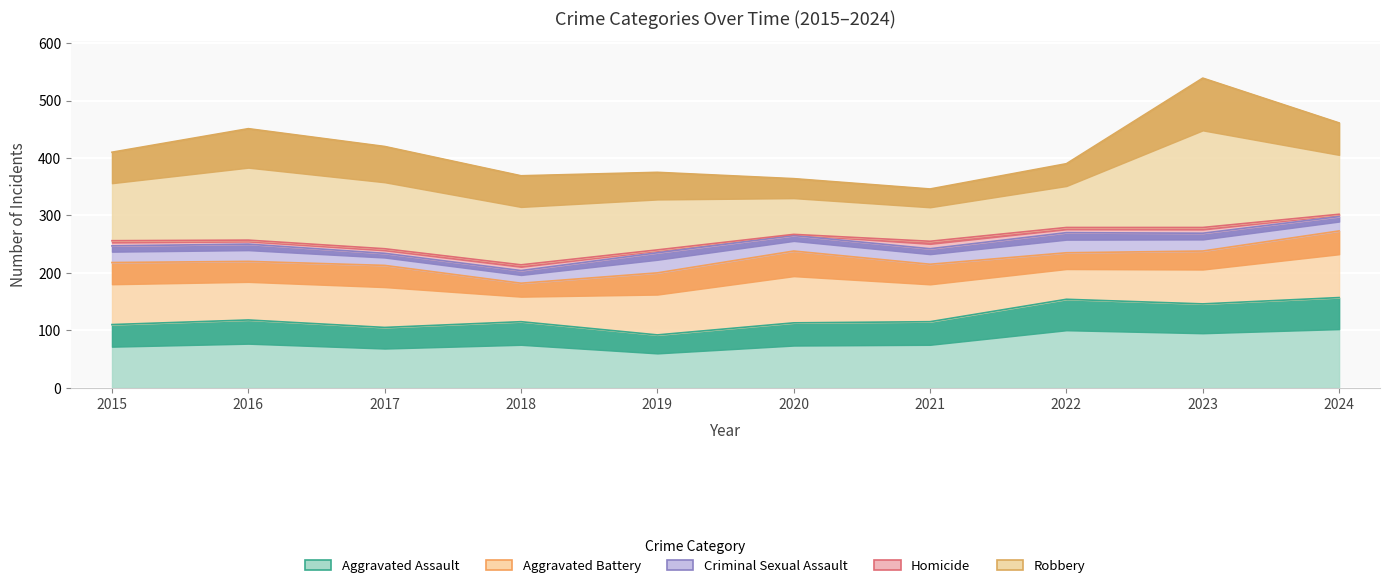

List the labels in order of Robbery value, smallest first.

2021, 2020, 2022, 2019, 2015, 2018, 2024, 2017, 2016, 2023